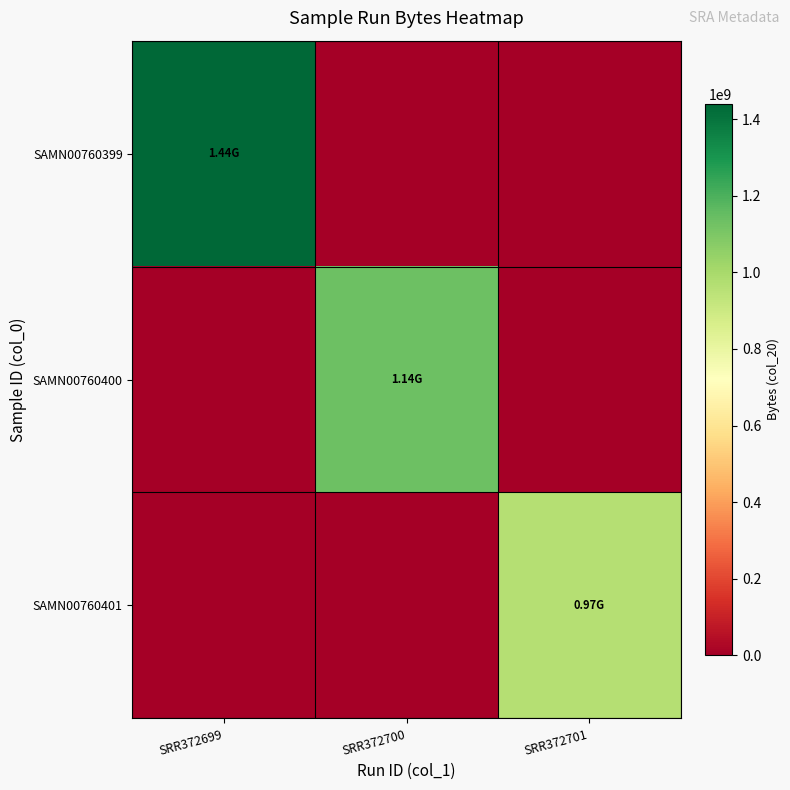

Between SRR372699 and SRR372701, which is larger?

SRR372699